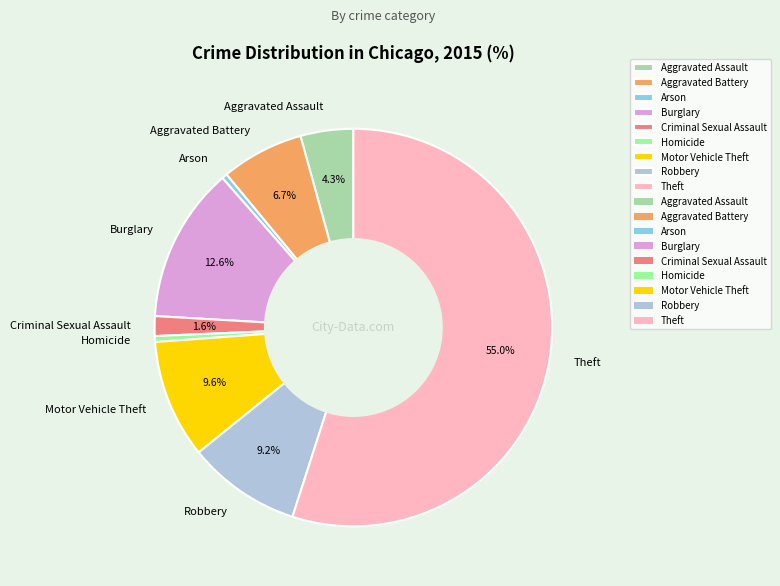

Is there a majority slice in this chart?

Yes